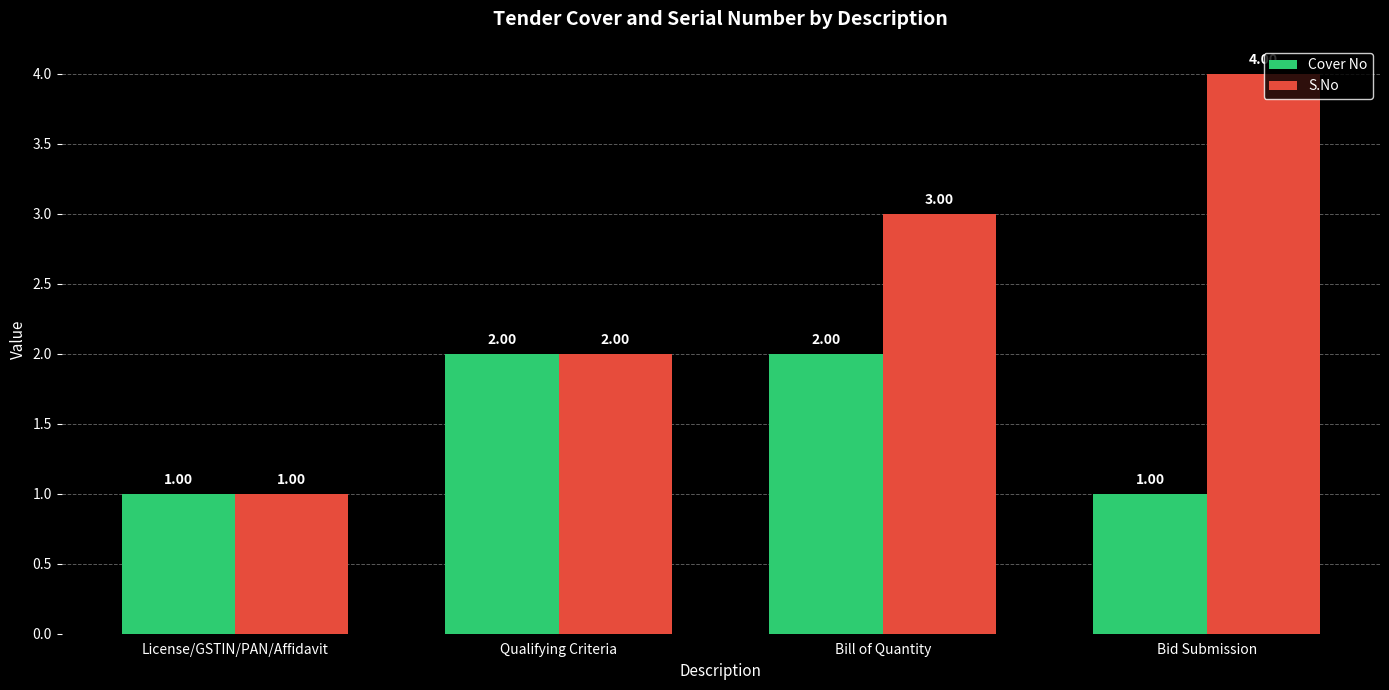

Rank the categories by S.No value from highest to lowest.

Bid Submission, Bill of Quantity, Qualifying Criteria, License/GSTIN/PAN/Affidavit